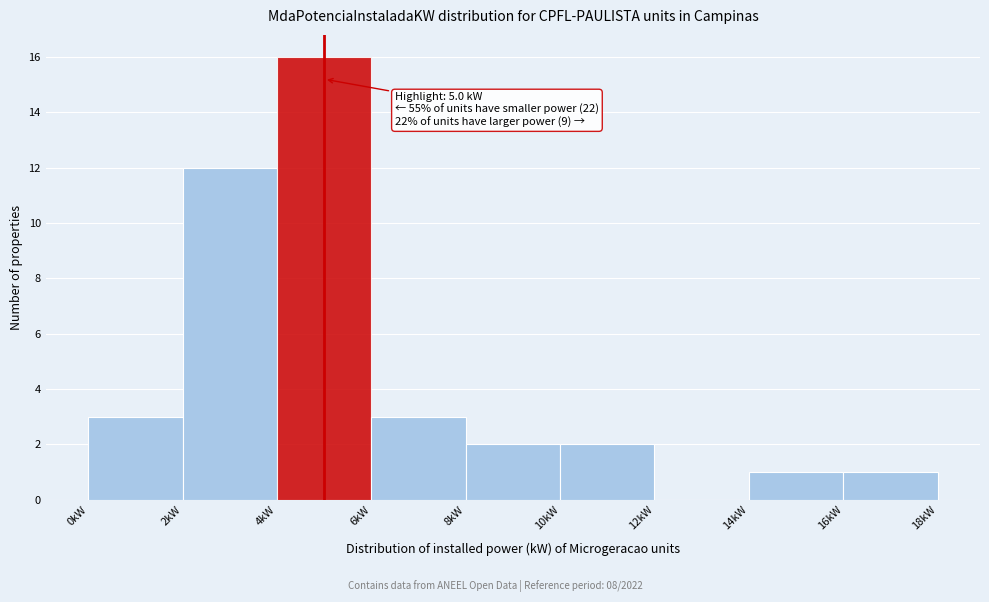

Over which range of the x-axis is the bar tallest?

4 to 6